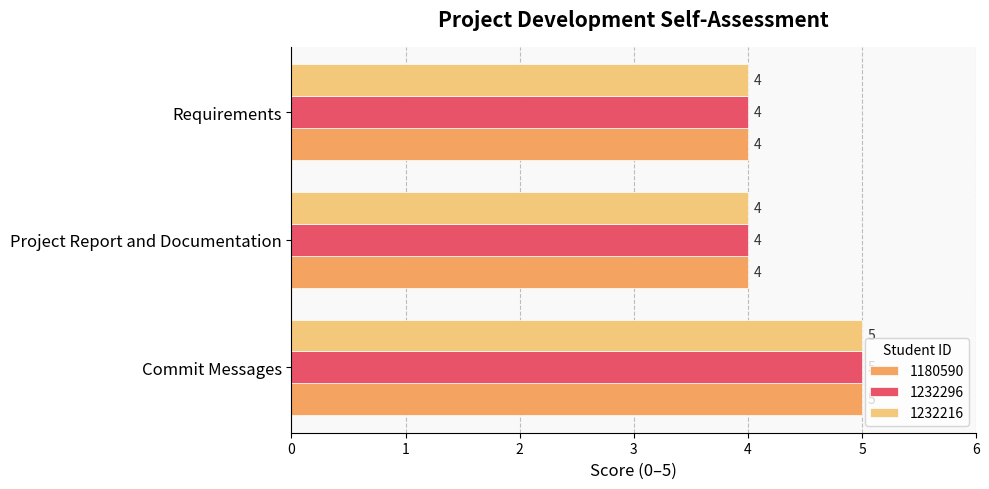

What is the difference between the maximum and minimum values in the 1232216 series?

1